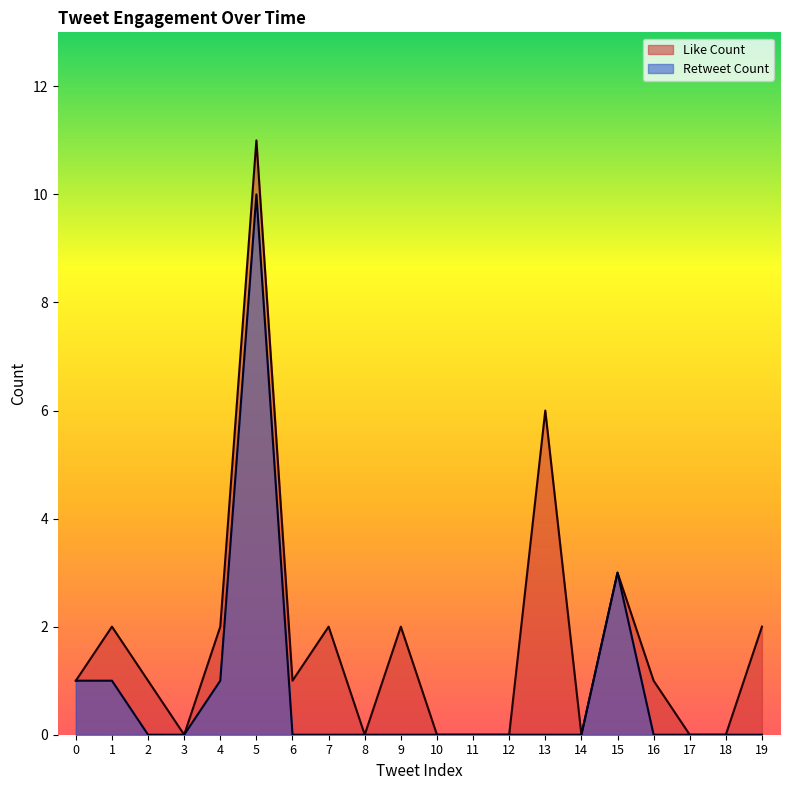

What is the total value across all series at 13?

6